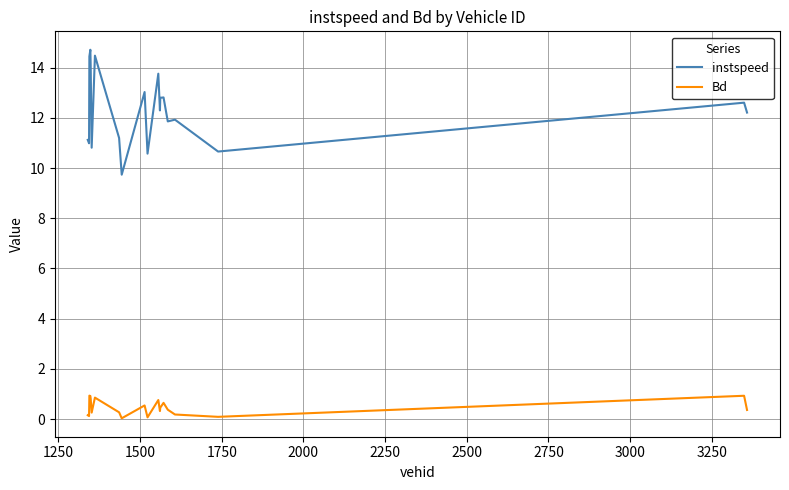

Rank the series by their maximum value, from lowest to highest.

Bd, instspeed